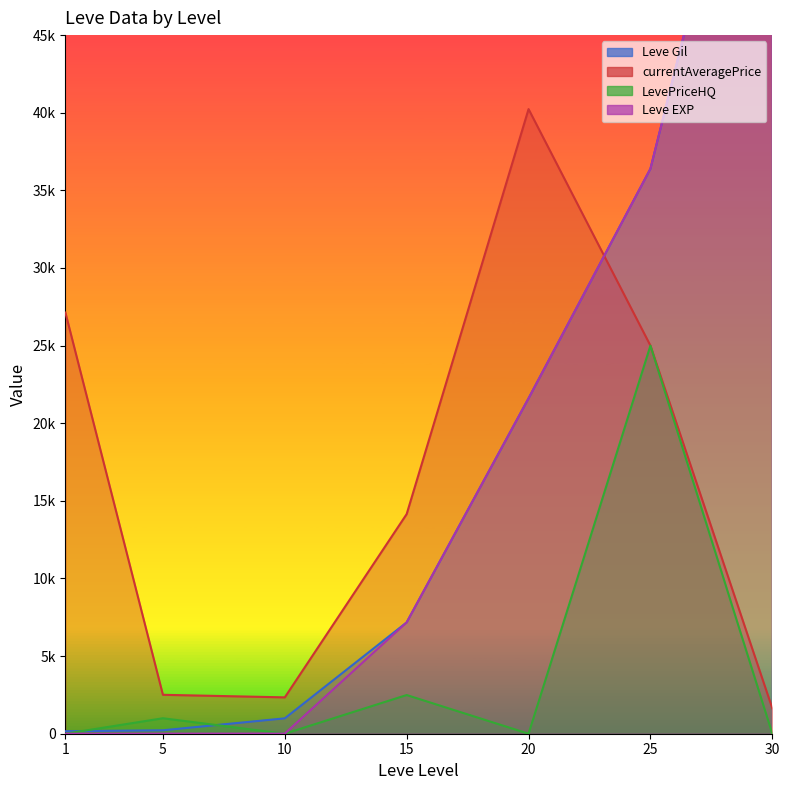

What is the sum of all LevePriceHQ values?

28488